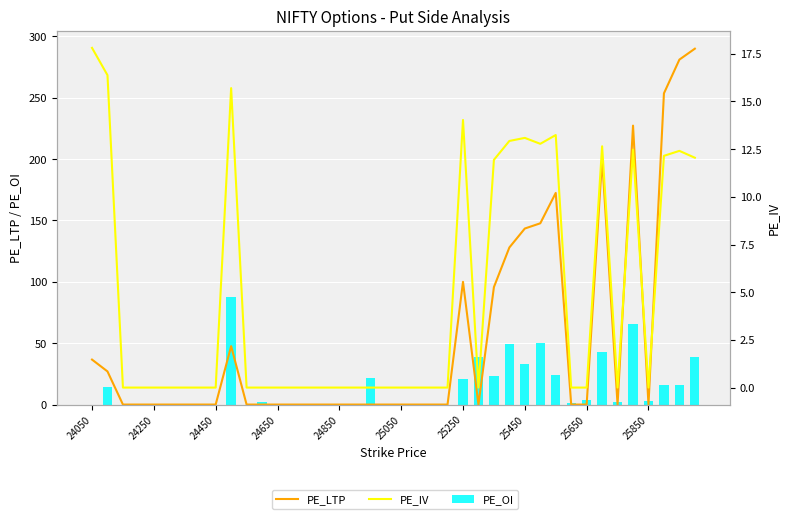

Rank the series at 25250 from highest to lowest value.

PE_LTP, PE_OI, PE_IV